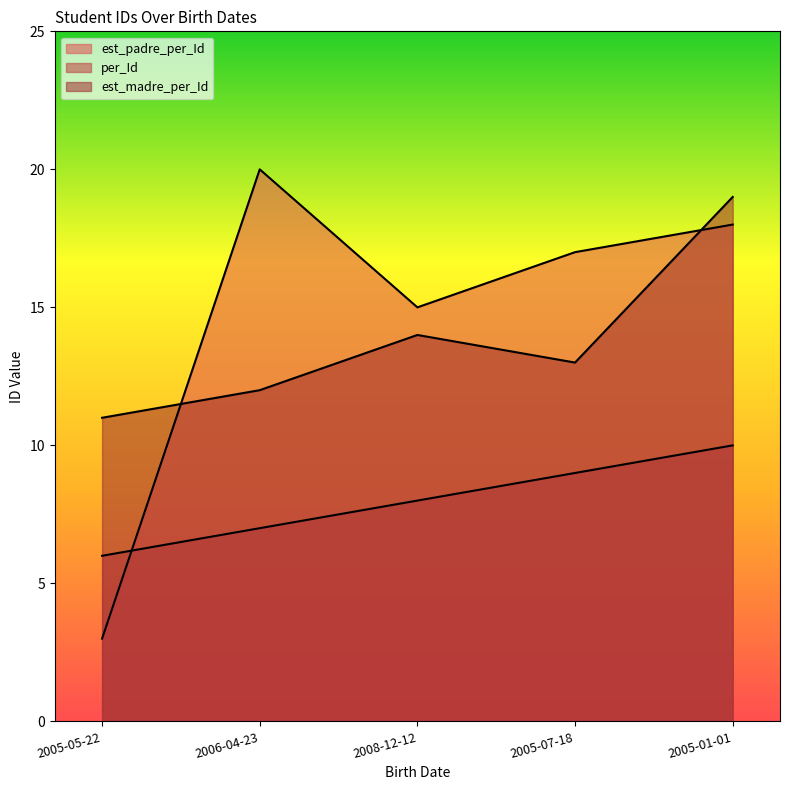

What position from the right is 2008-12-12?

3